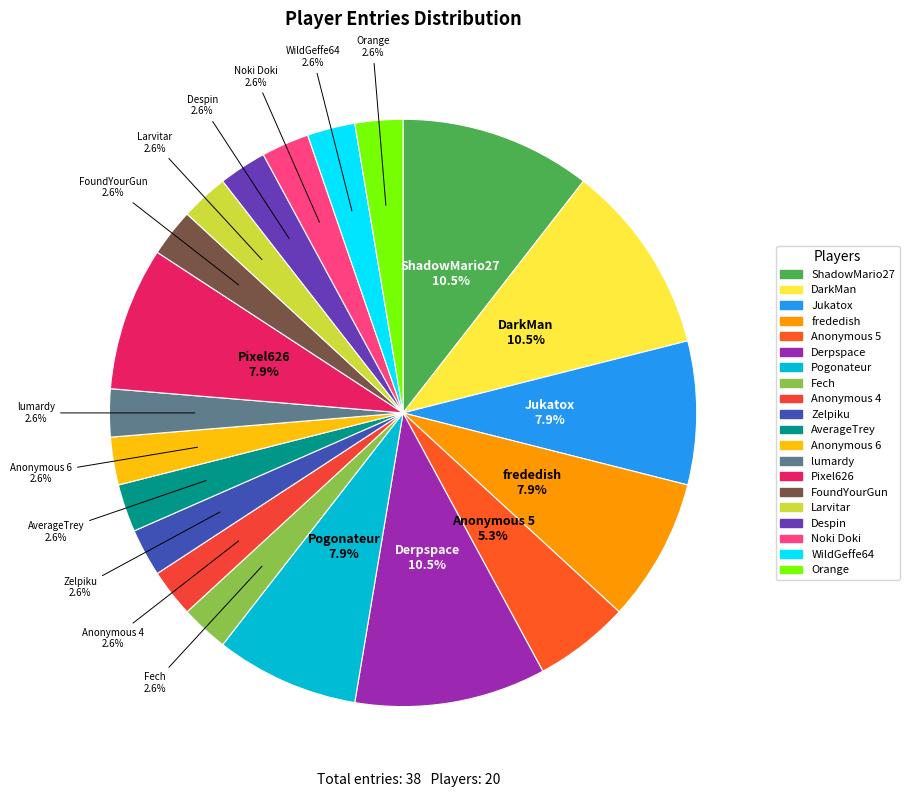

What portion of the pie excludes Derpspace?

89.5%